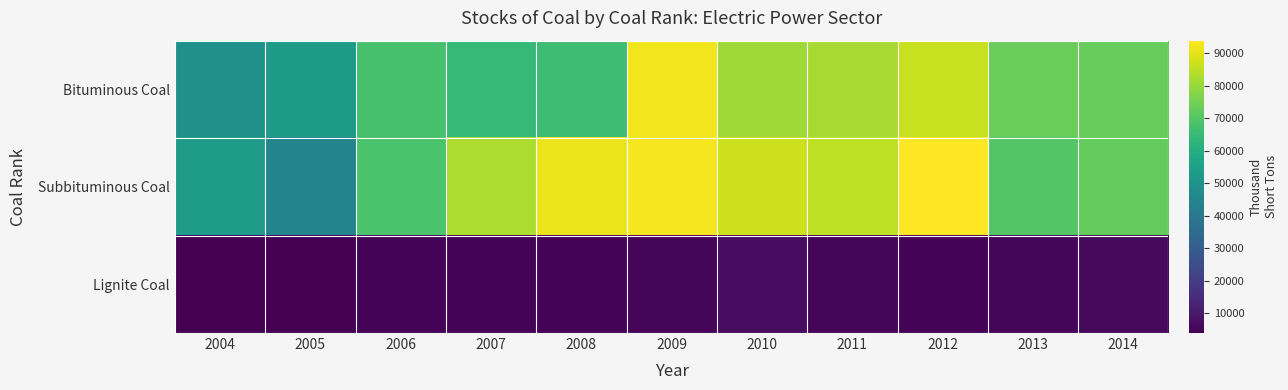

At which category is the sum across all series the highest?

2009